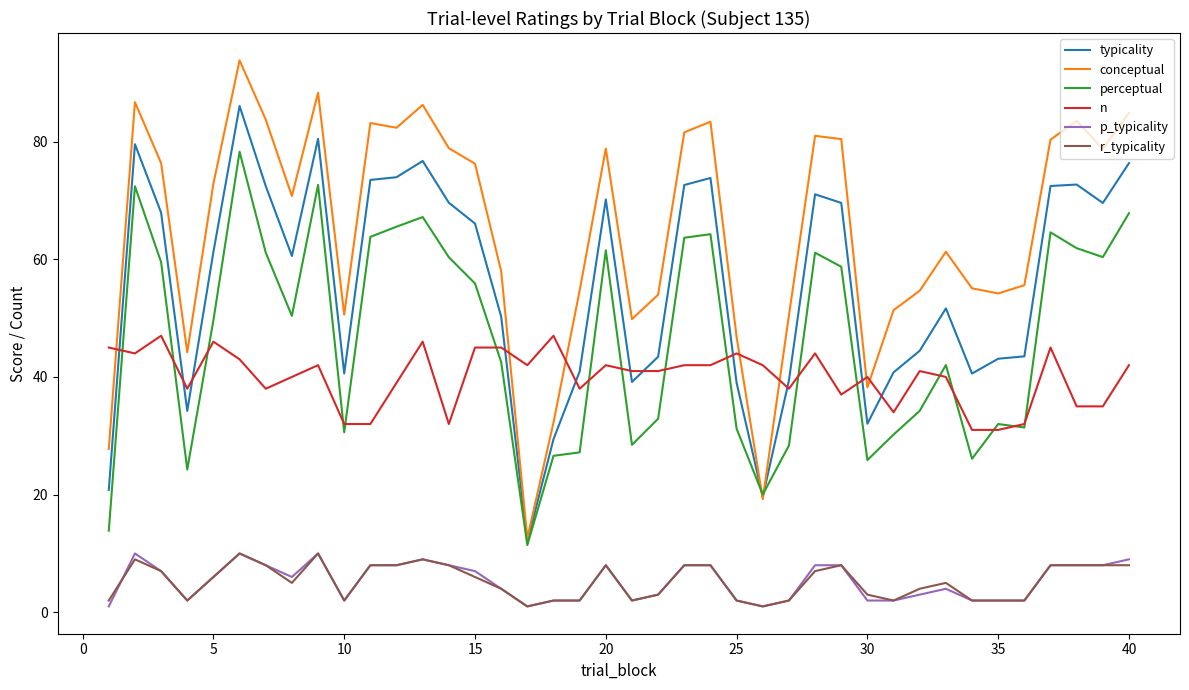

True or false: perceptual has more than 1 interior local peaks.

True